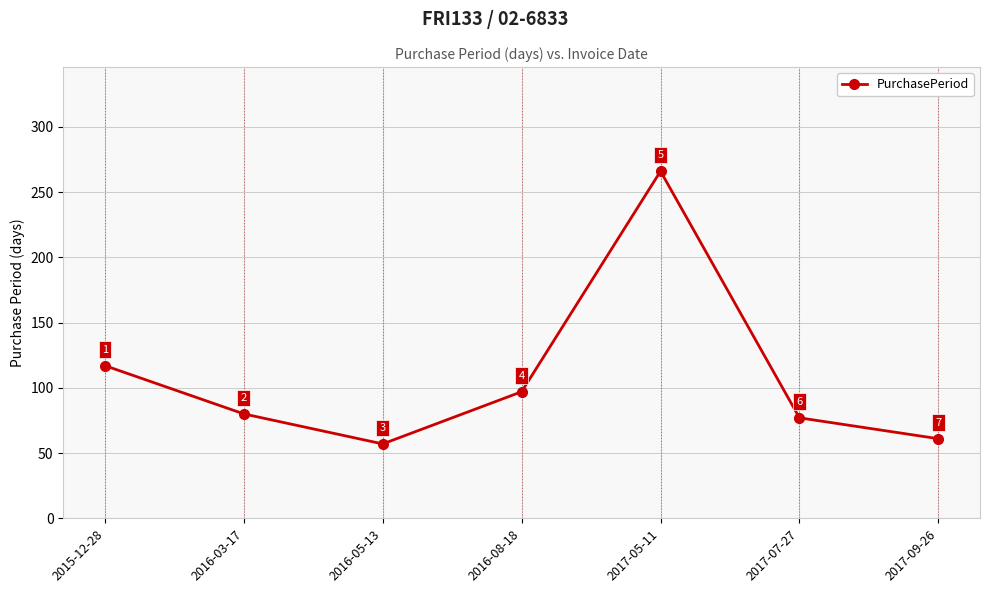

Rank the categories by value from lowest to highest.

2016-05-13, 2017-09-26, 2017-07-27, 2016-03-17, 2016-08-18, 2015-12-28, 2017-05-11